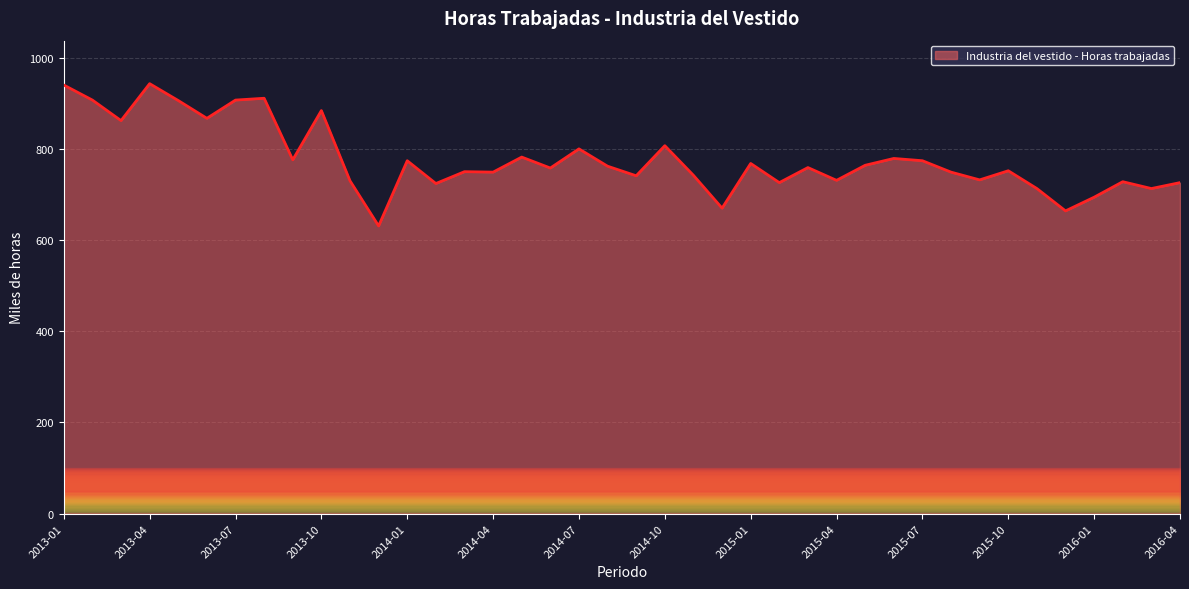

What is the maximum value shown in the chart?

943